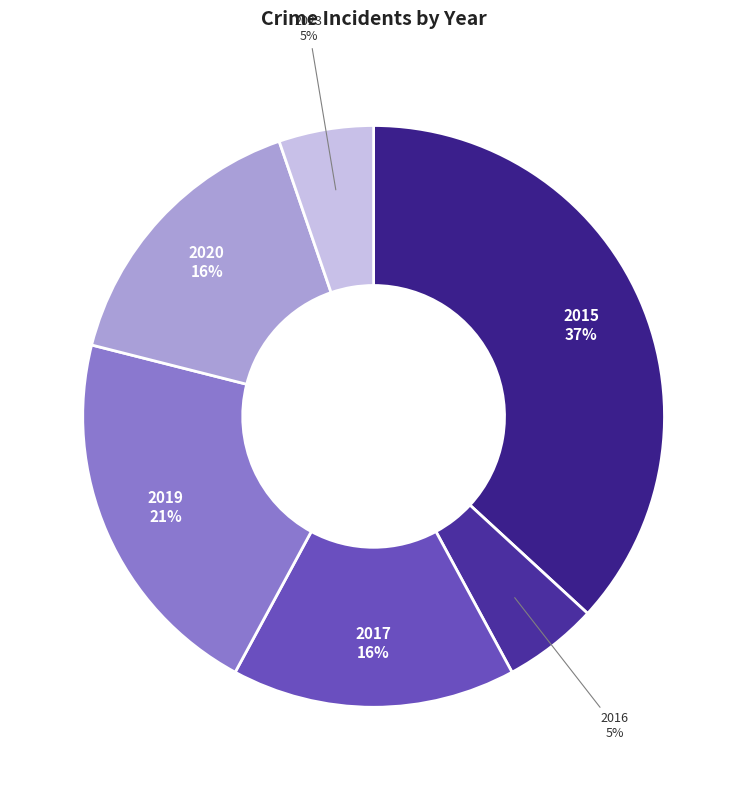

To the nearest percent, what is the difference between the 2020 and 2016 slice percentages?

11%